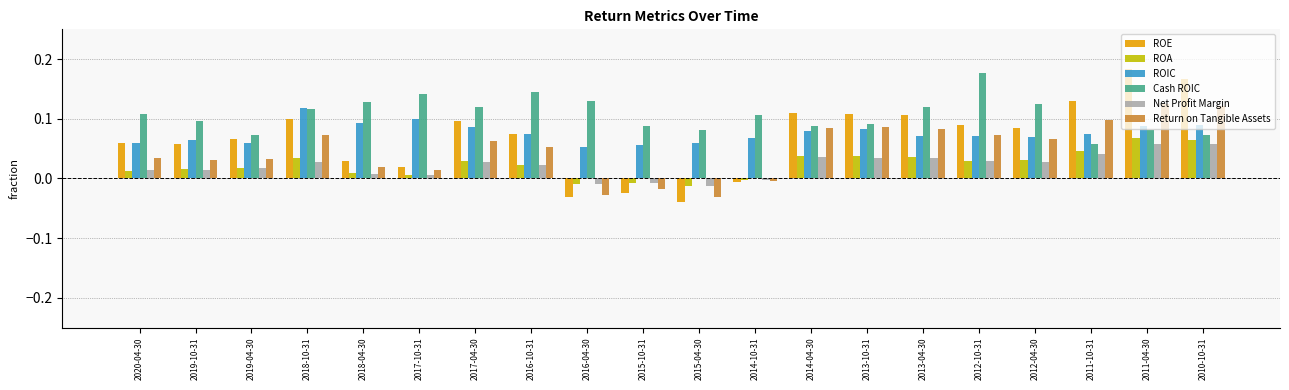

The value of Net Profit Margin at 2014-04-30 is 0.1. True or false?

False